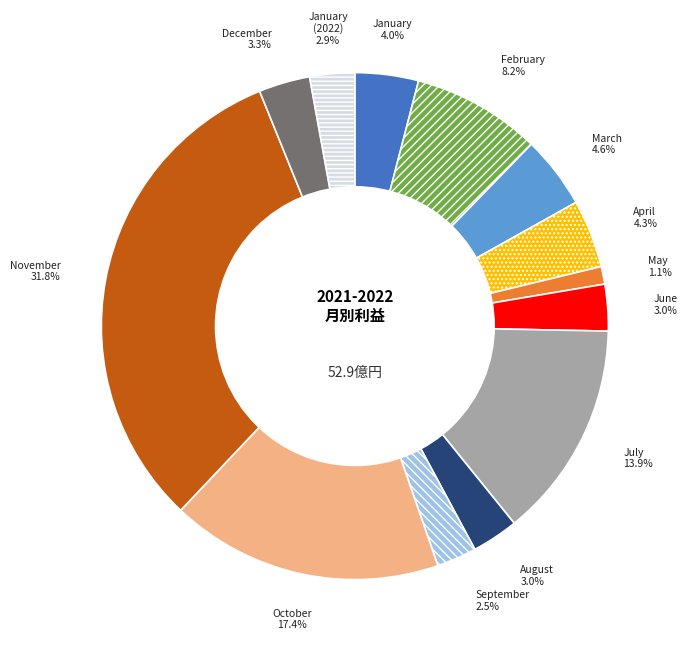

Is there any slice that represents more than half of the pie?

No